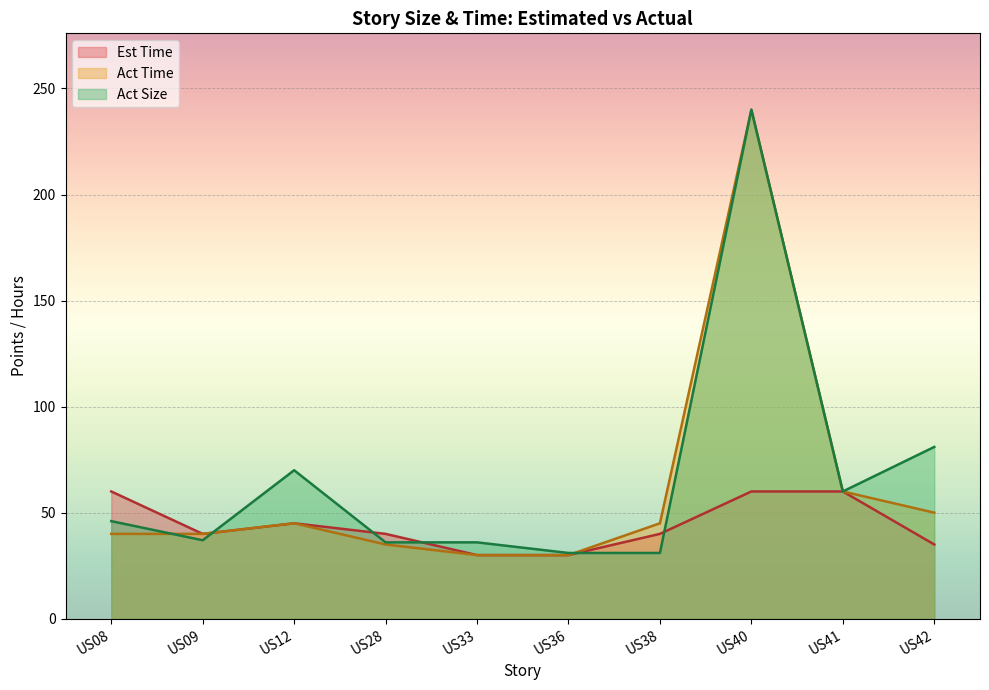

What are all the series names shown in the legend?

Est Time, Act Time, Act Size